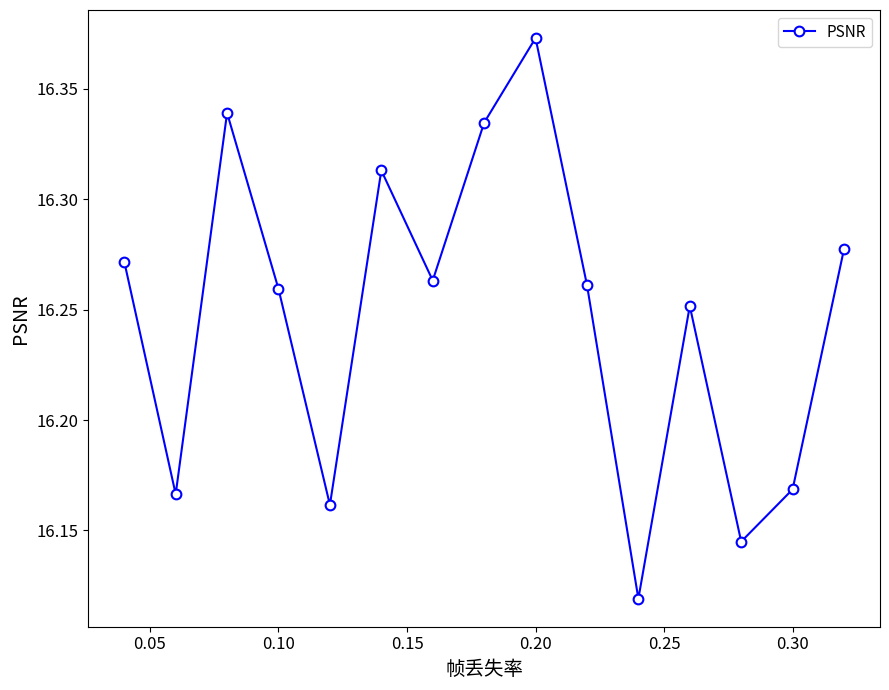

How many distinct data groups are displayed?

1